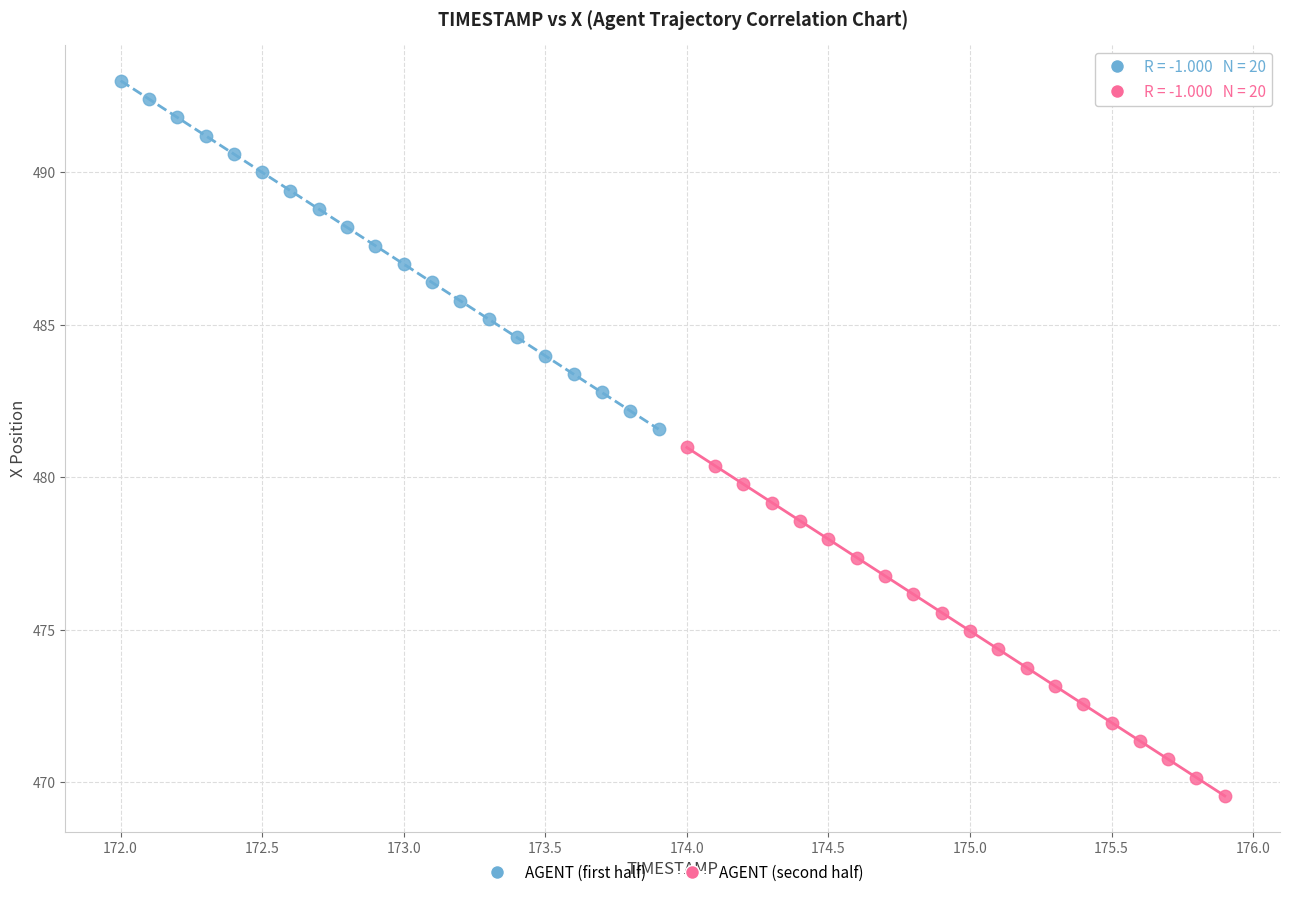

What are all the series names shown in the legend?

AGENT (first half), AGENT (second half)